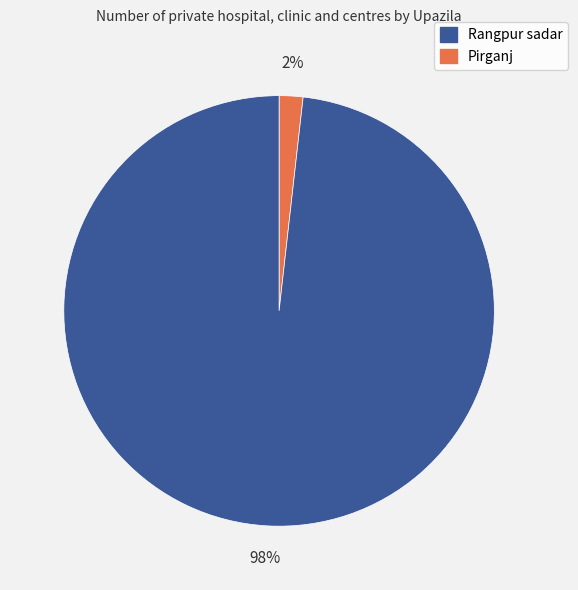

Is there a majority slice in this chart?

Yes